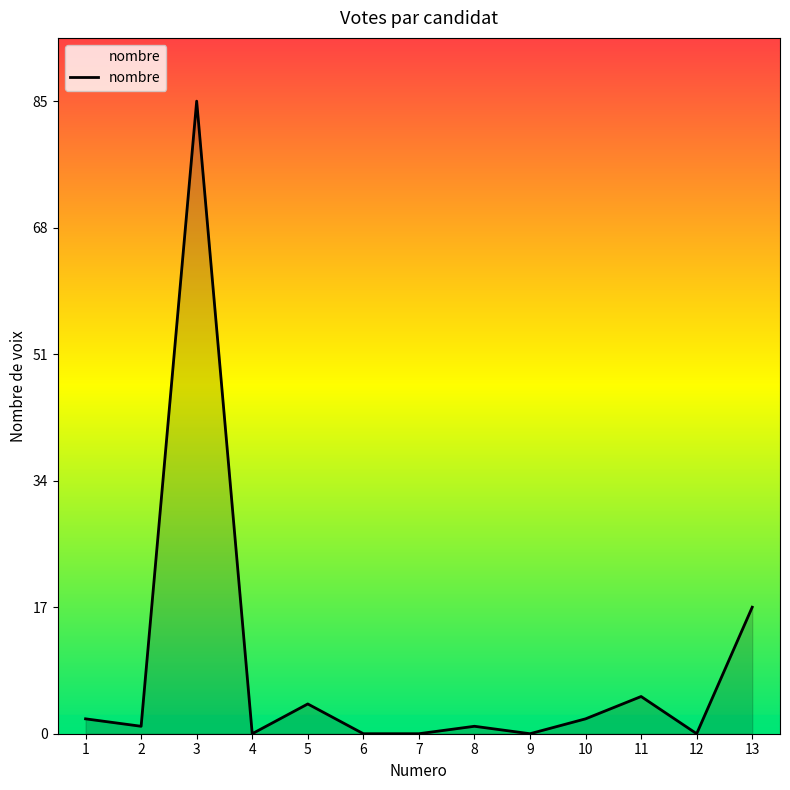

At which category does the data reach its first local peak?

3